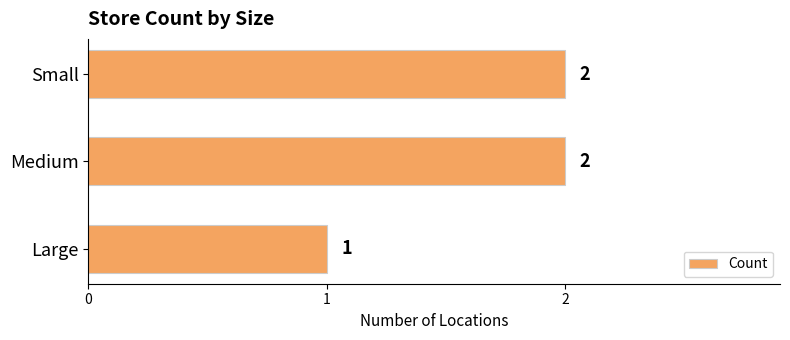

How many categories are shown in the chart?

3